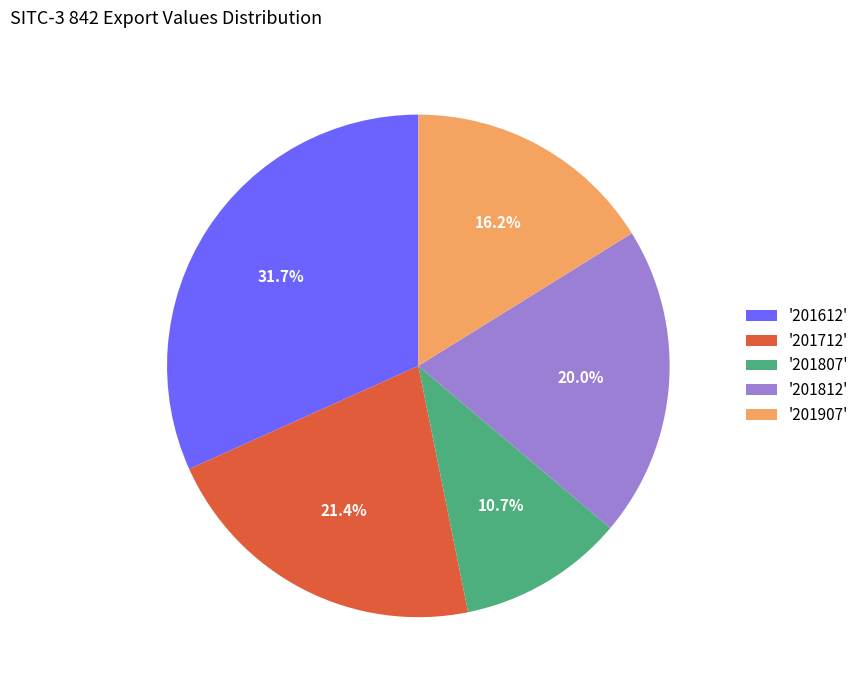

Between '201812' and '201612', which is larger?

'201612'